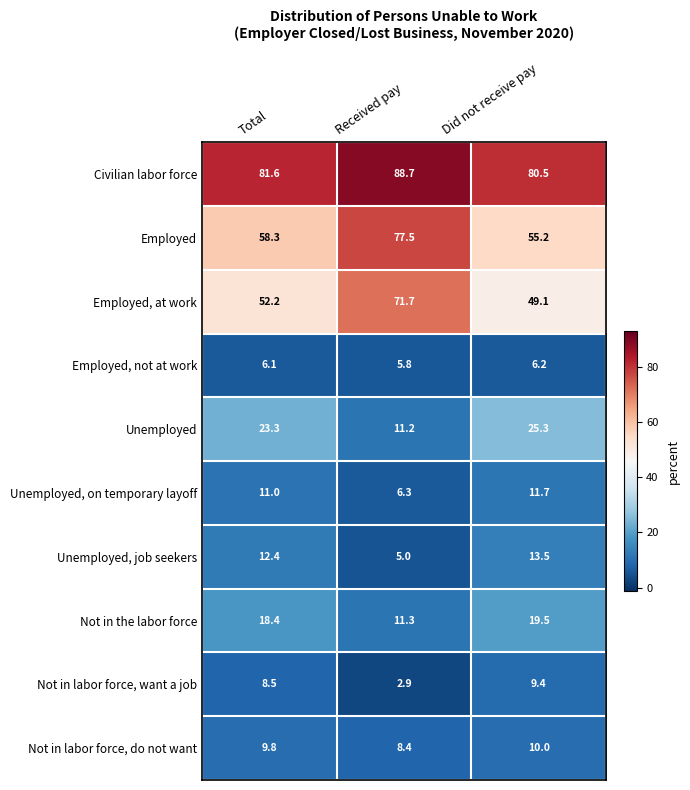

What is the difference between the Employed, not at work values at Received pay and Did not receive pay?

0.4